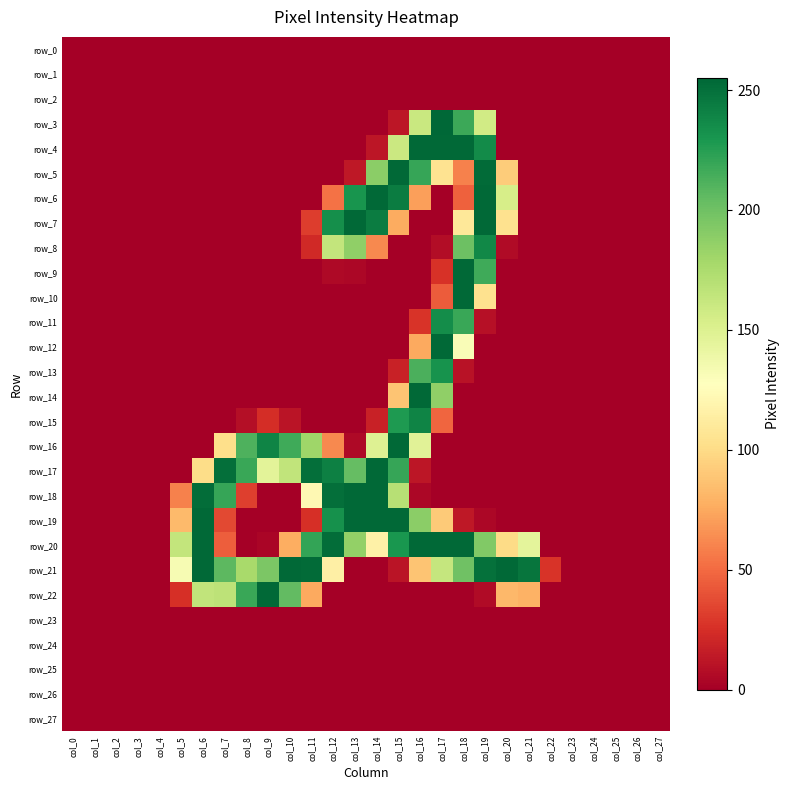

At how many categories does at least one series exceed 132?

17